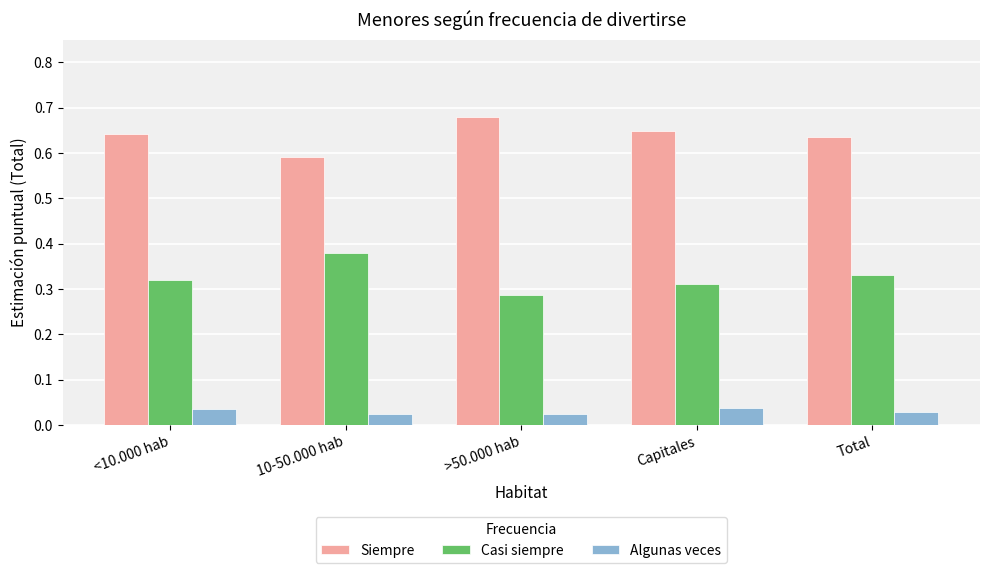

At how many categories does at least one series exceed 0?

5